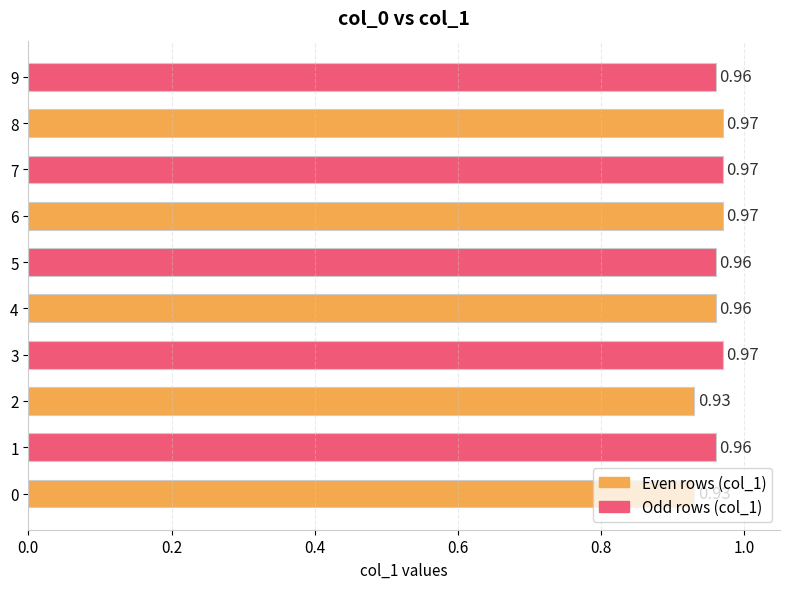

How many values are between 0 and 1?

10